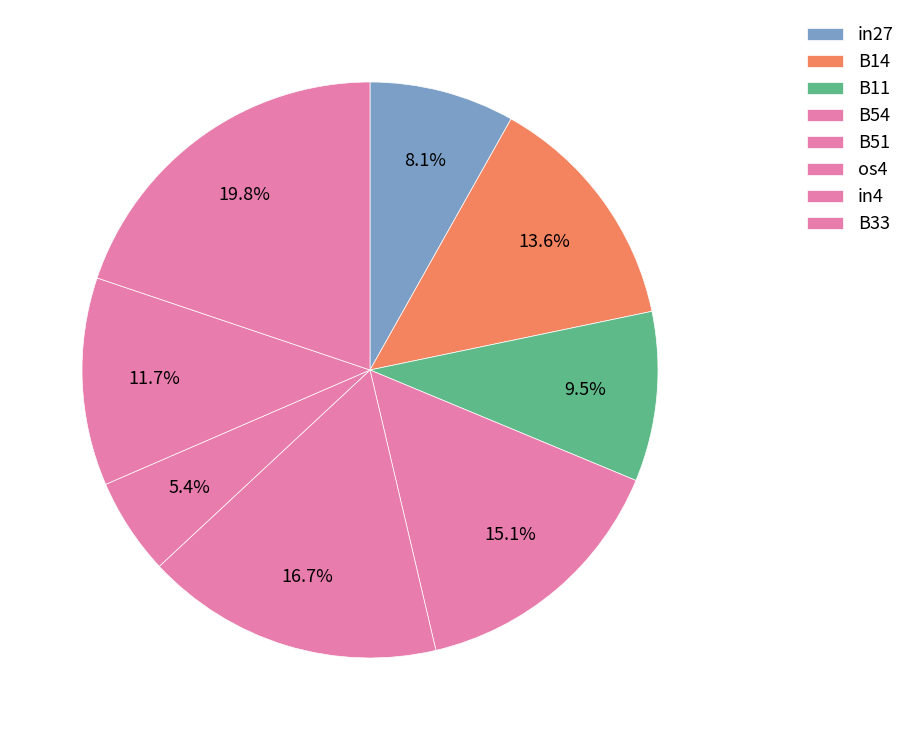

How many segments does this pie chart have?

8